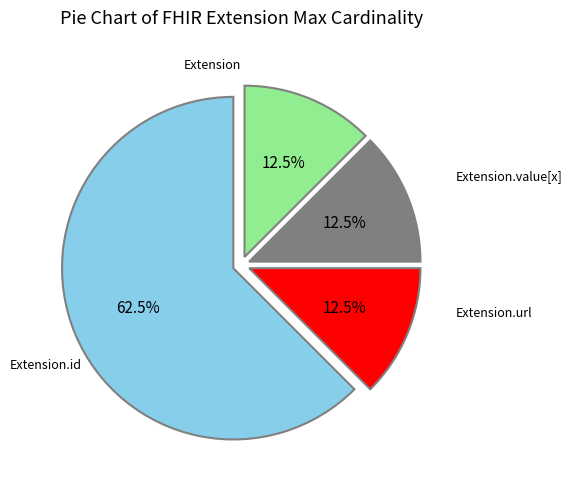

How many segments does this pie chart have?

4